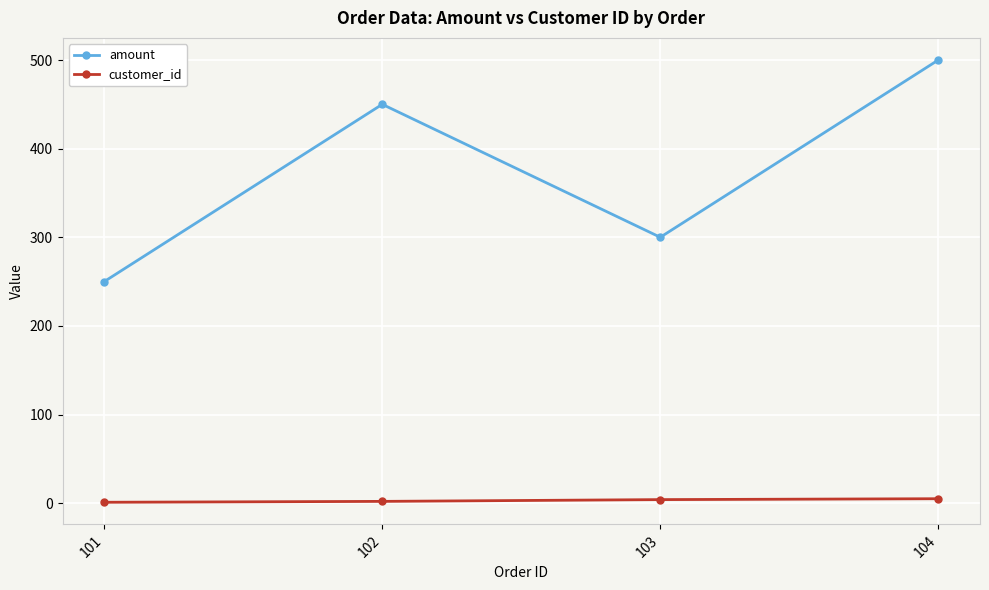

True or false: amount and customer_id cross at least once.

False